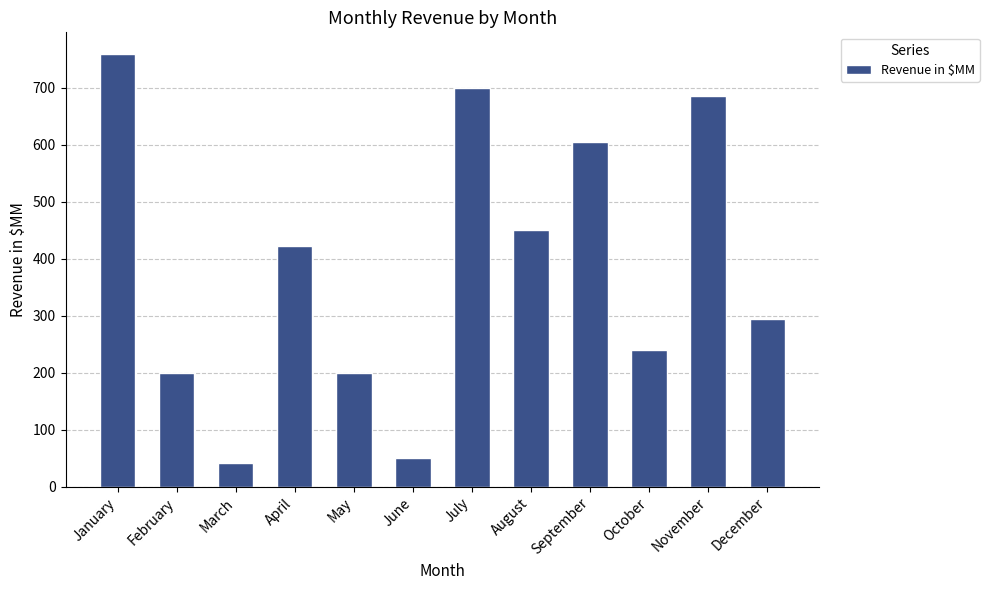

Reading left to right, list all the values displayed in this chart.

759	200	42	423	200	50	700	450	605	240	685	295